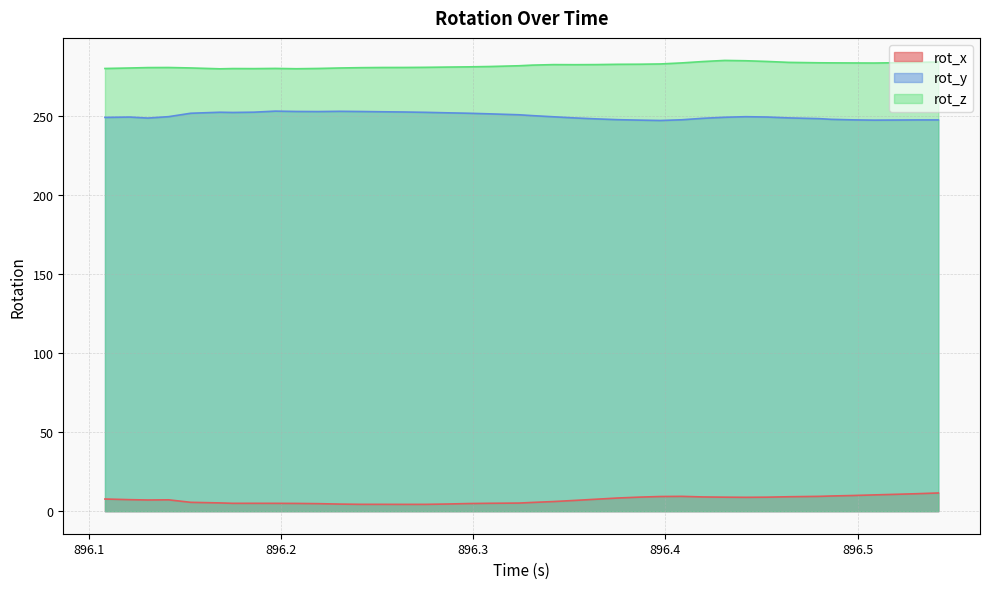

What is the sum of all rot_y values?

10002.4